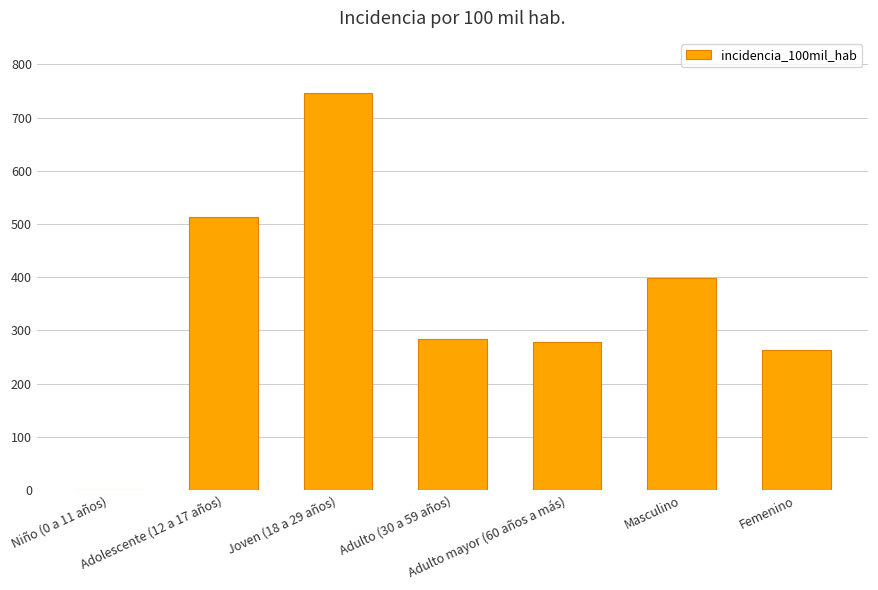

What is the sum of the values at Masculino and Adolescente (12 a 17 años)?

911.5